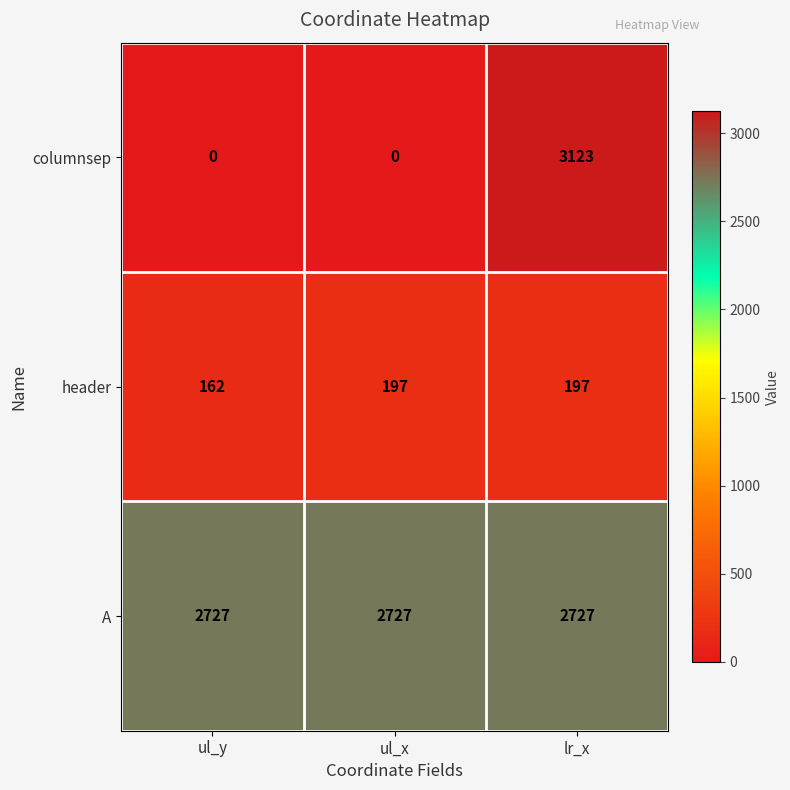

What is the greatest value displayed?

3123